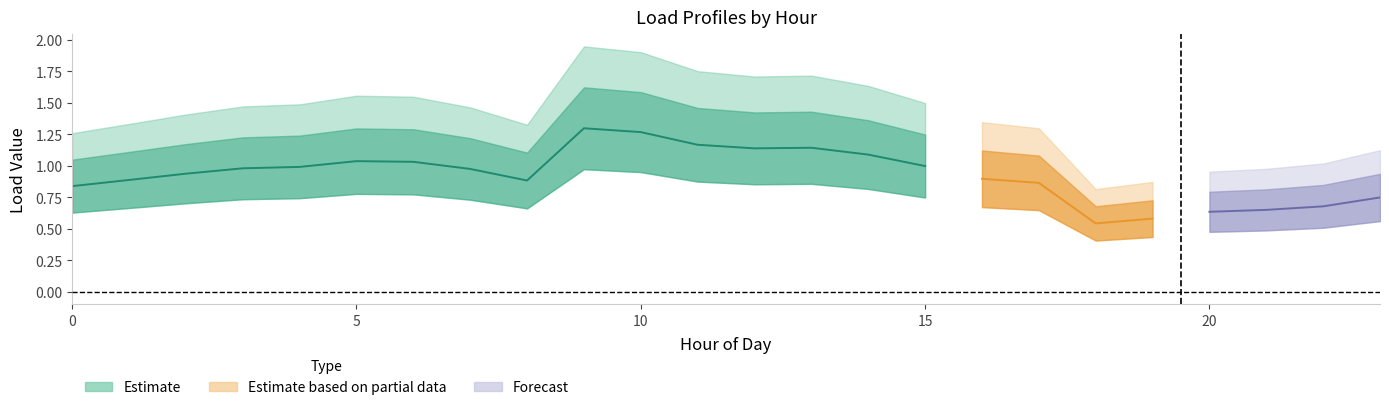

Which category has the highest value across all series?

9